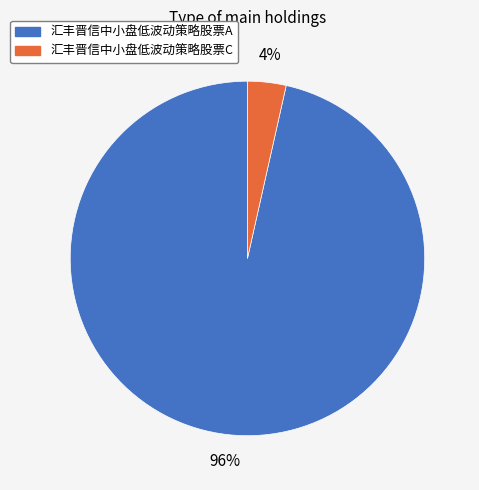

To the nearest percent, what is the average slice percentage?

50%